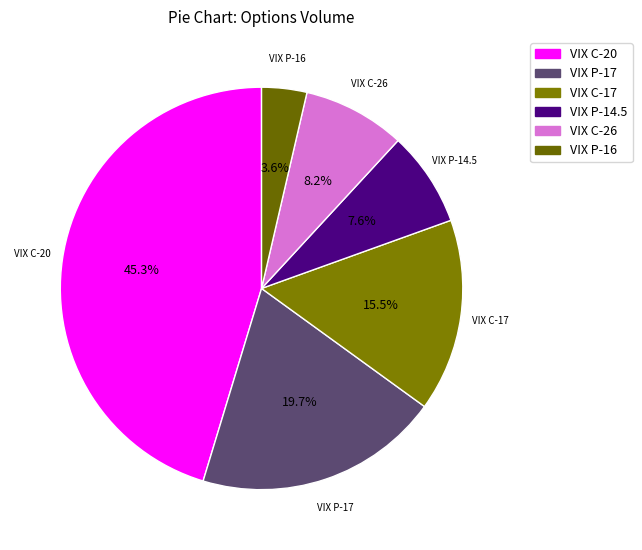

Count the number of slices in the pie.

6